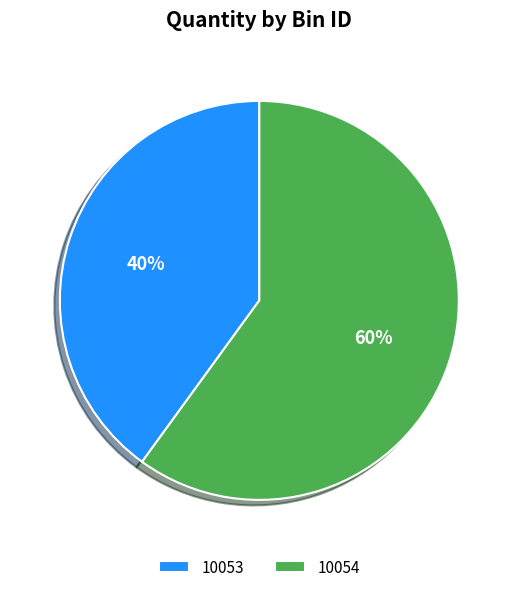

Is there a majority slice in this chart?

Yes